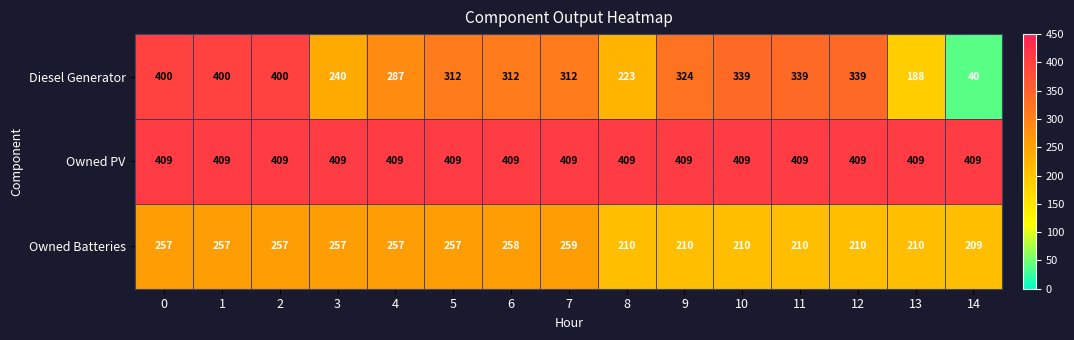

The value of Owned PV at 6 is 685. True or false?

False